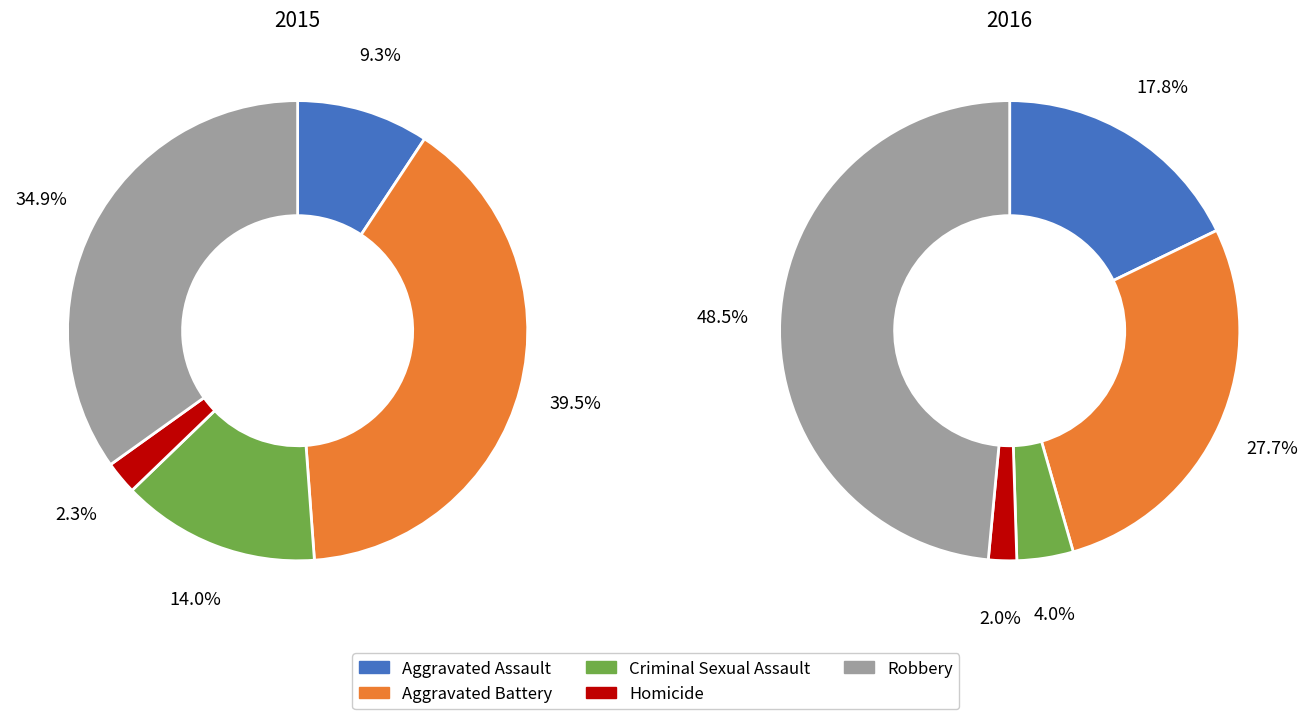

How many segments does this pie chart have?

5